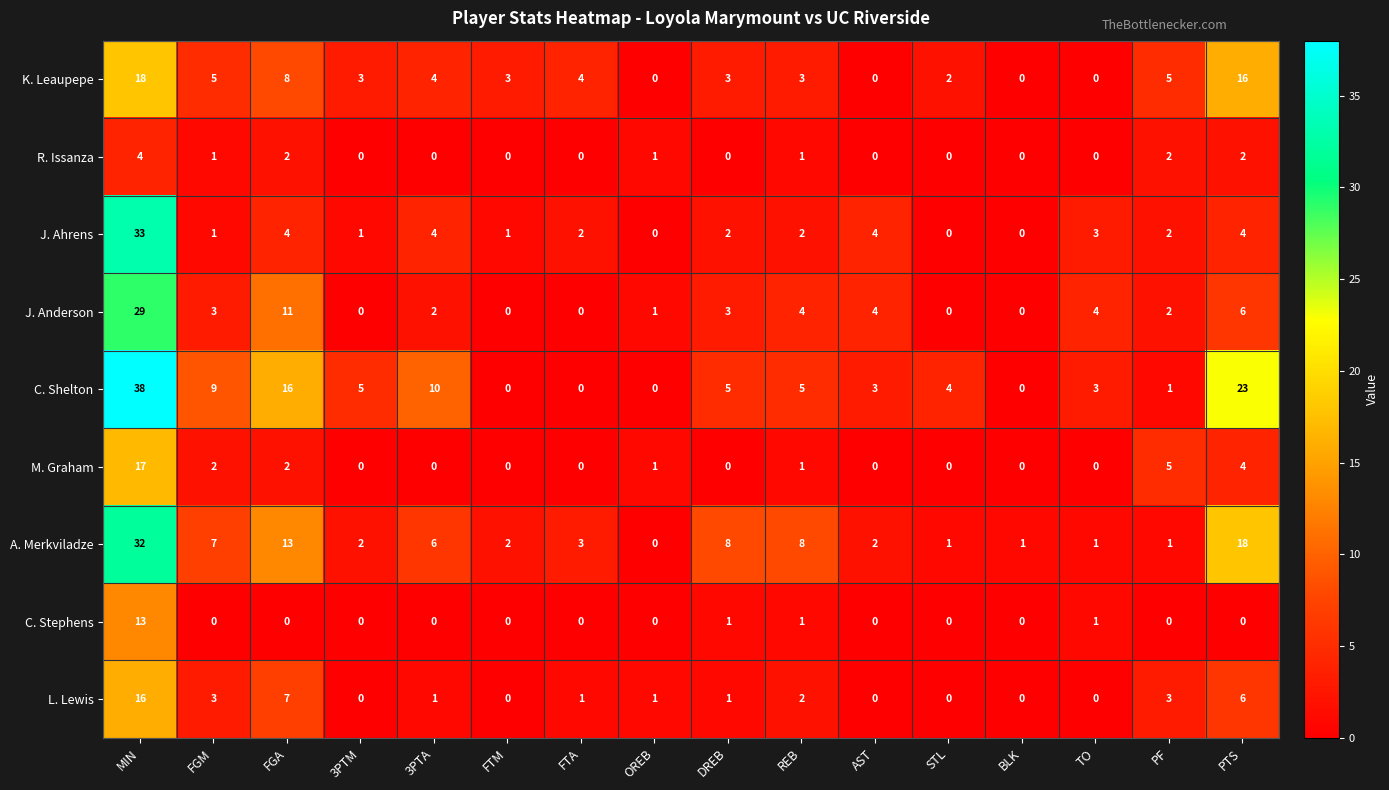

What is the difference between the highest and lowest values at FGM?

9